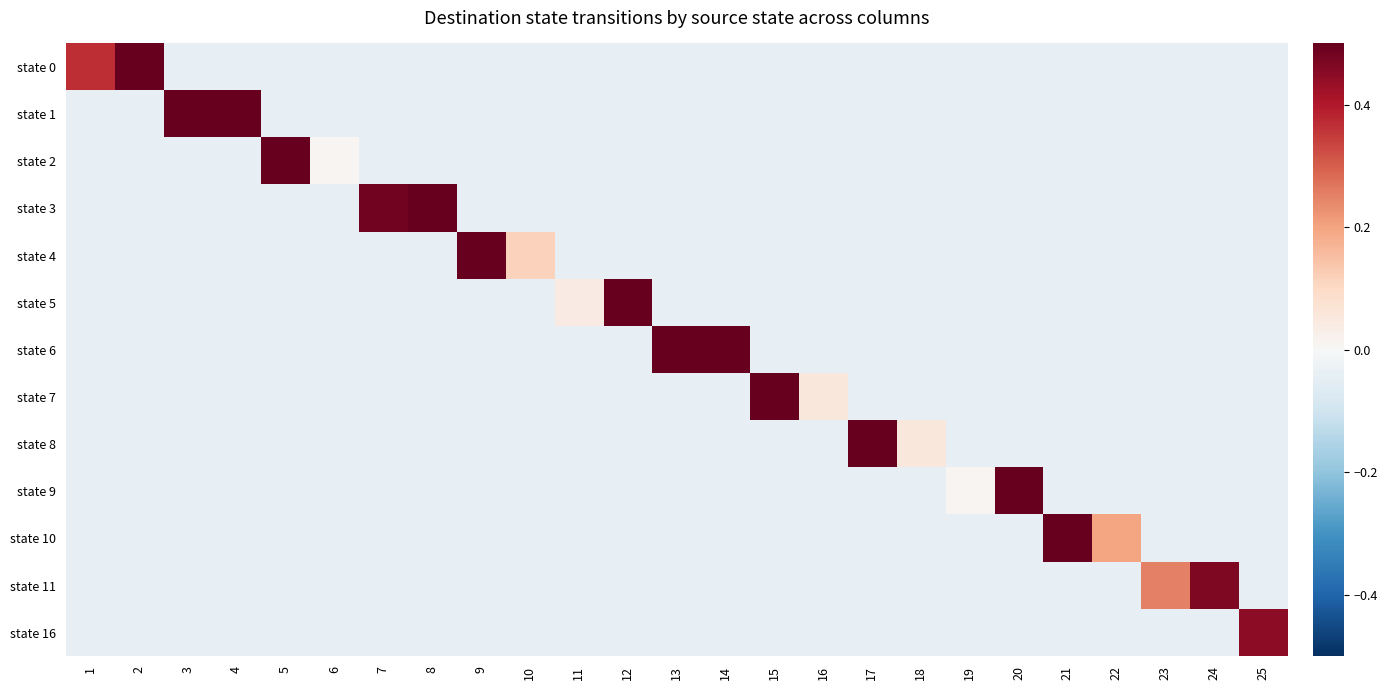

Which series changed the most between 13 and 19?

state 6